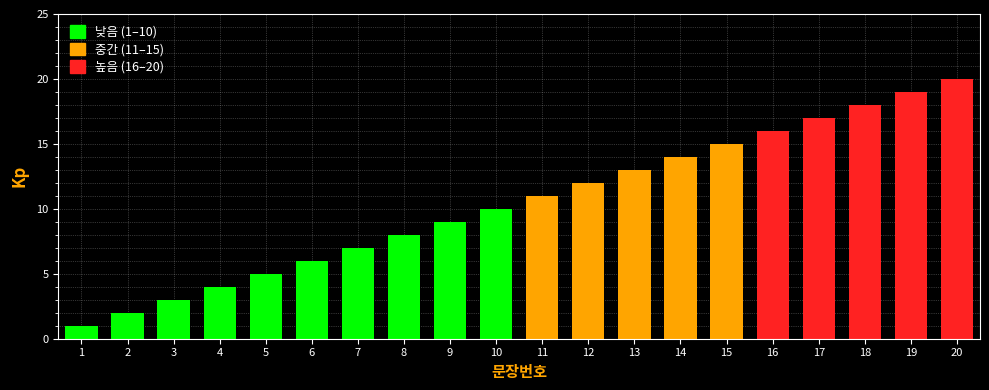

Which has a higher value, 4 or 20?

20